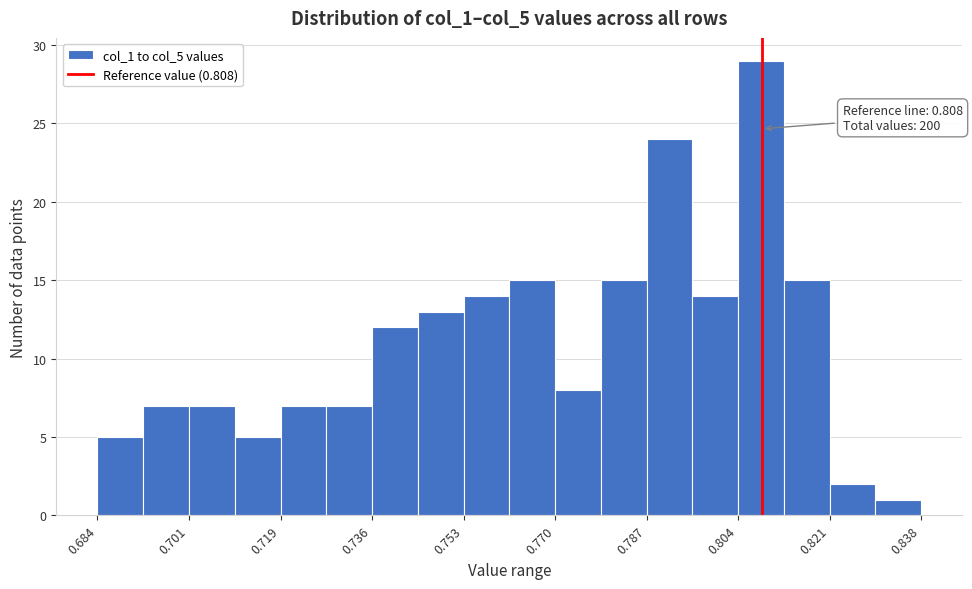

Which range on the x-axis has the tallest bar?

0.804 to 0.812